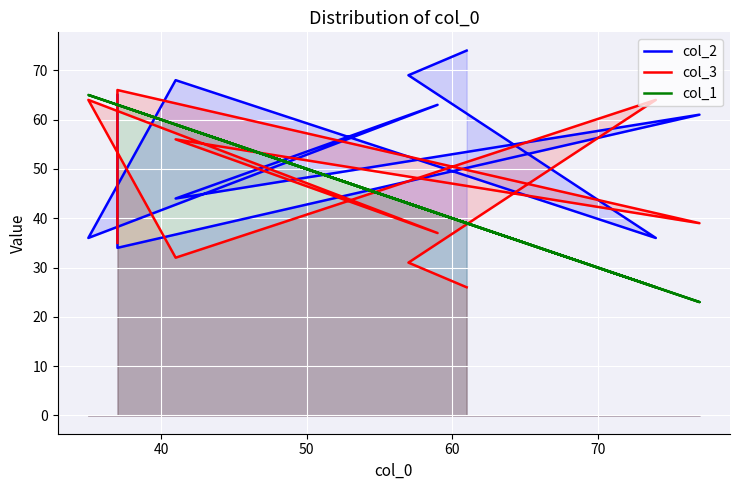

True or false: col_3 has a value of 20 at 60.

False